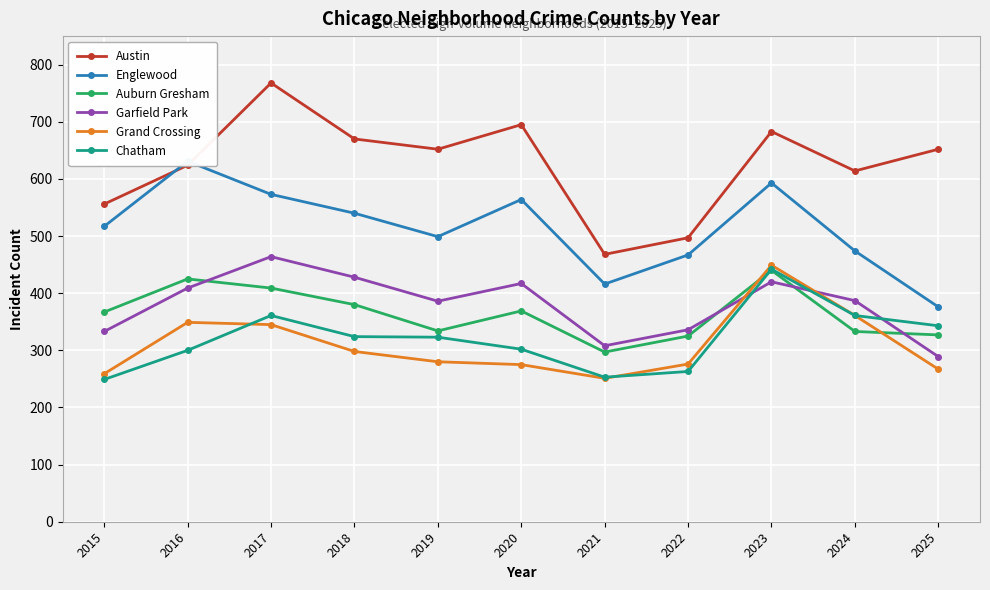

Between 2022 and 2021, which is larger?

2022